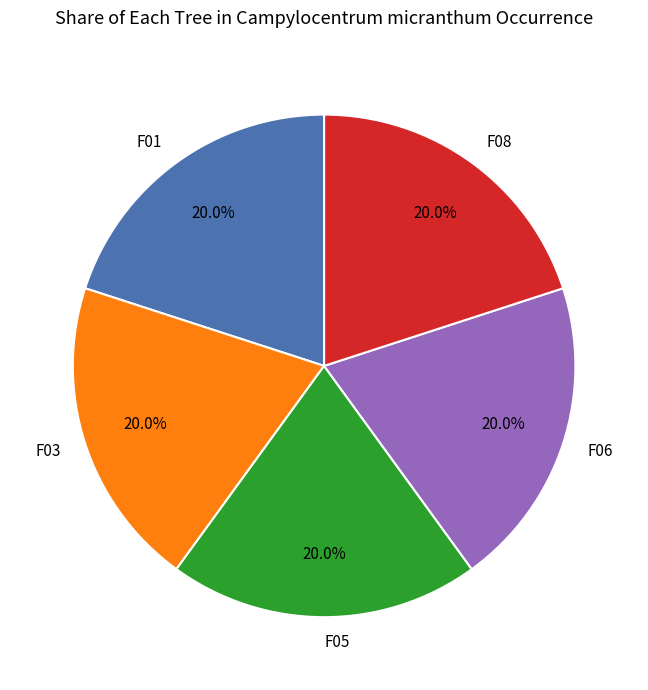

How much of the chart is everything except F03?

80.0%